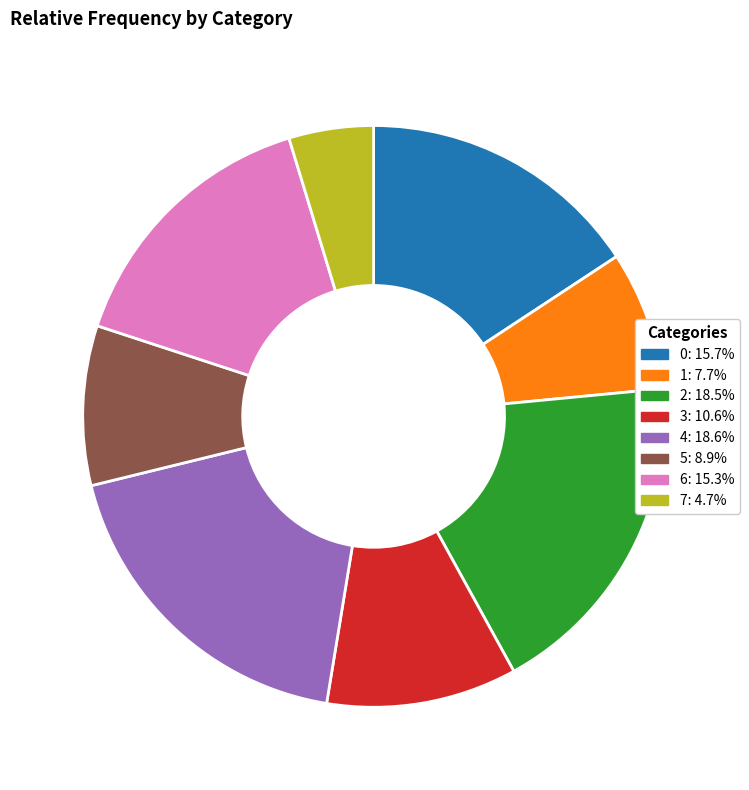

Does any single category account for the majority?

No